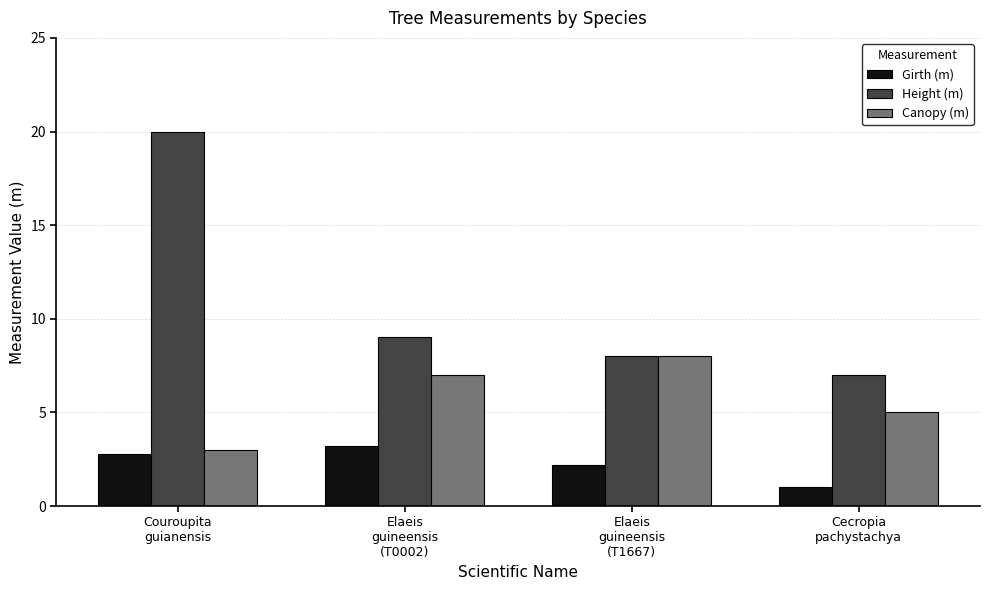

Count the number of data series in this chart.

3